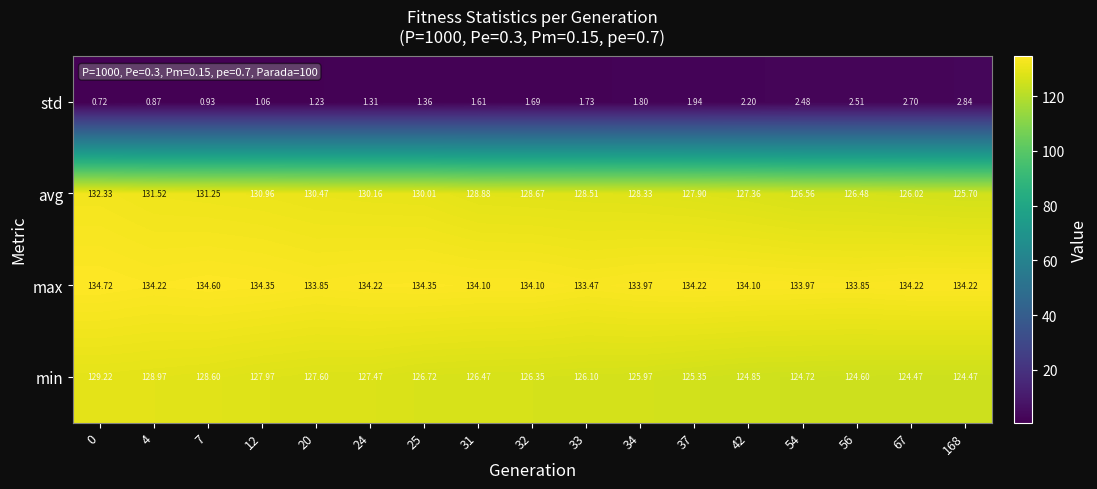

Rank the series at 42 from highest to lowest value.

max, avg, min, std